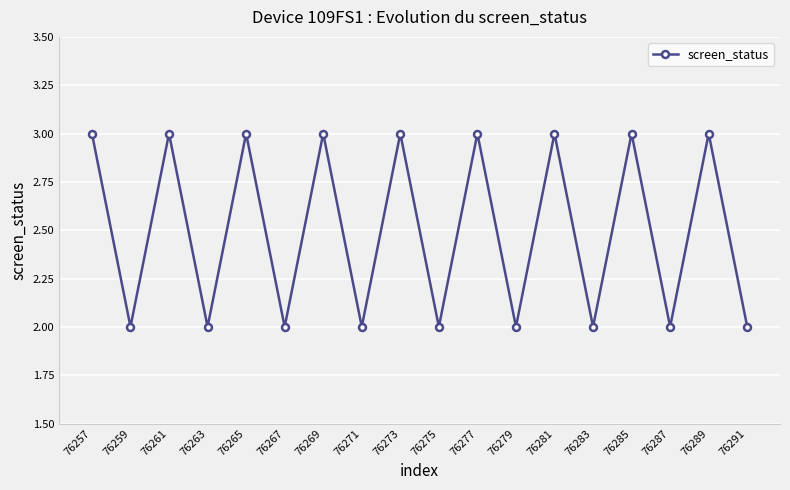

What is the ratio of the value at 76277 to the value at 76287?

1.5